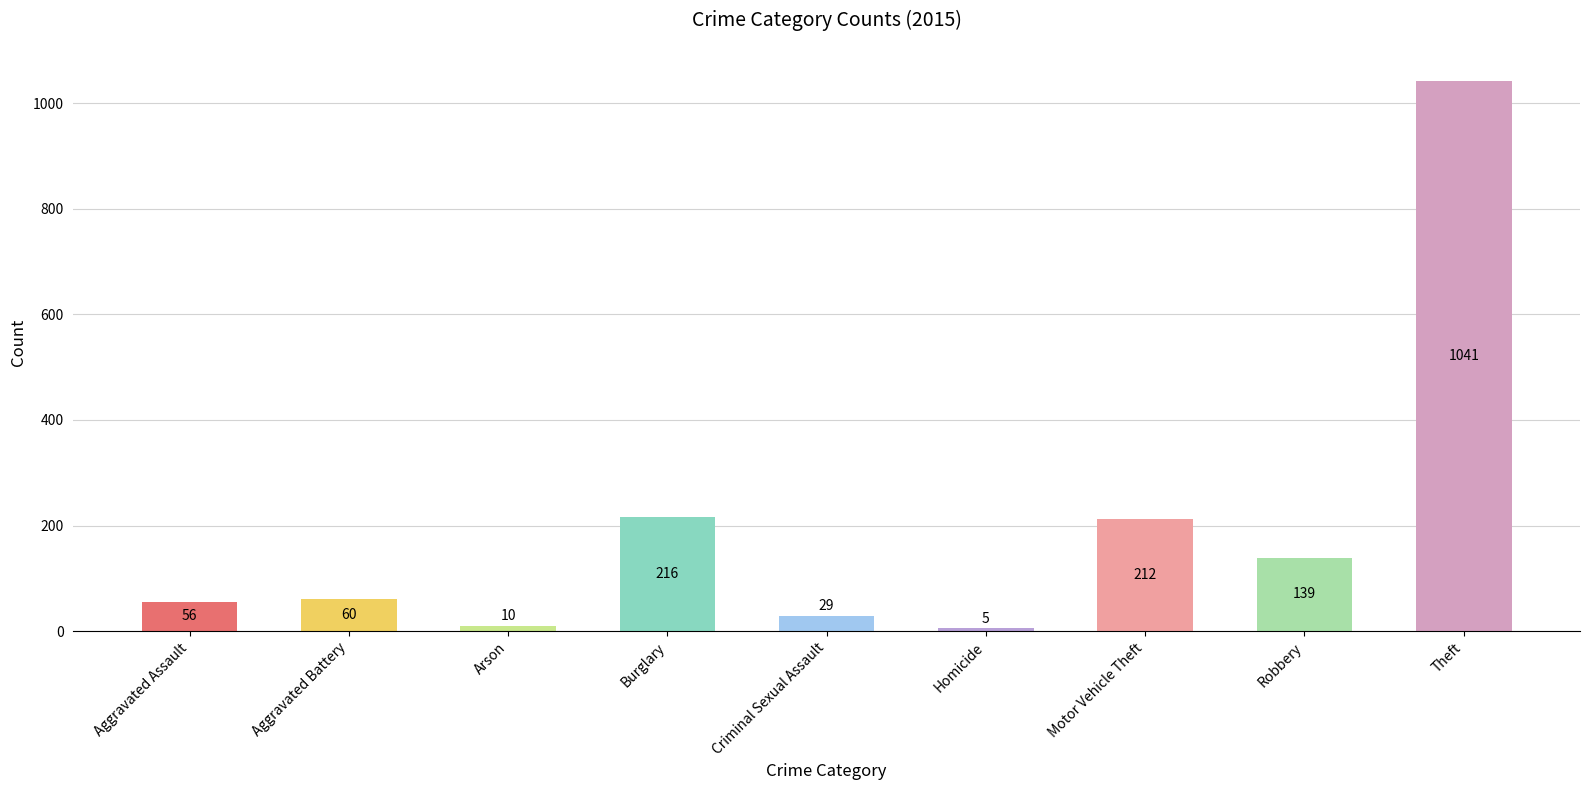

Is it true that the value at Robbery is 139?

True